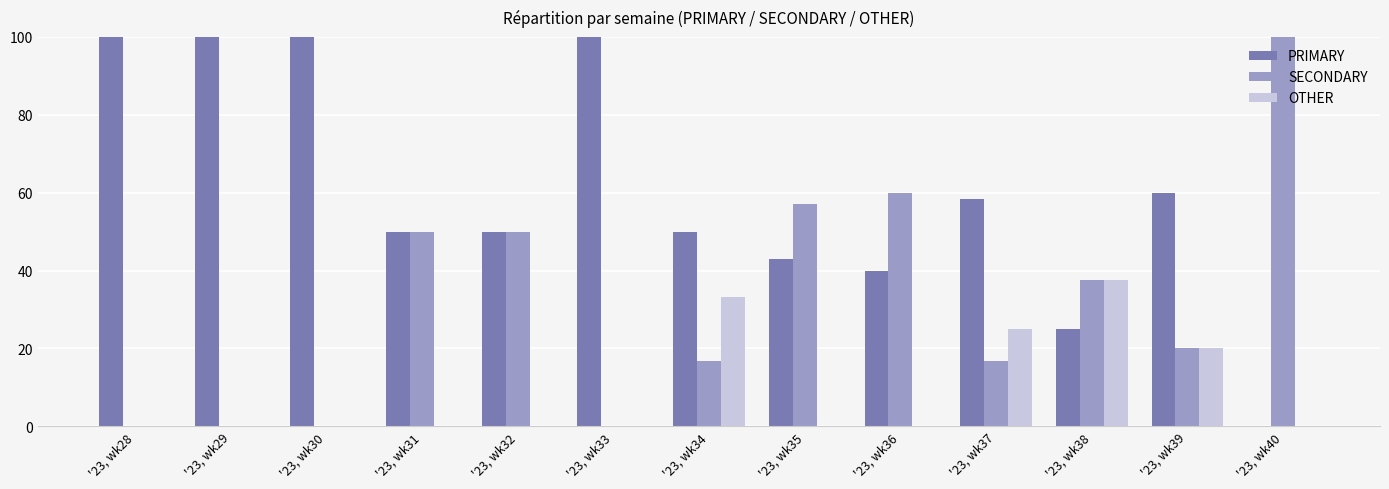

Is the value of OTHER at '23, wk29 greater than the value of PRIMARY at '23, wk36?

No